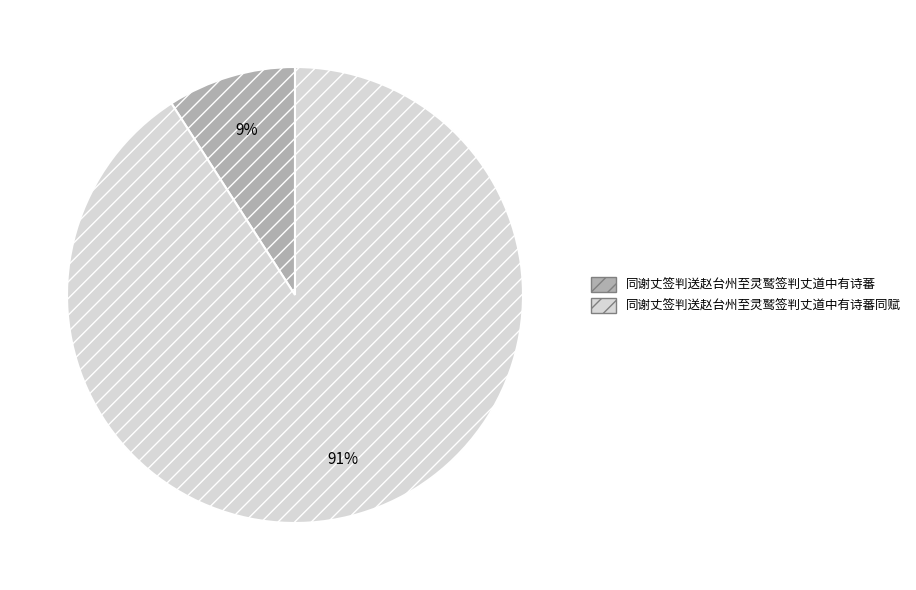

To the nearest percent, what percentage of the pie is 同谢丈签判送赵台州至灵鹫签判丈道中有诗蕃?

9%